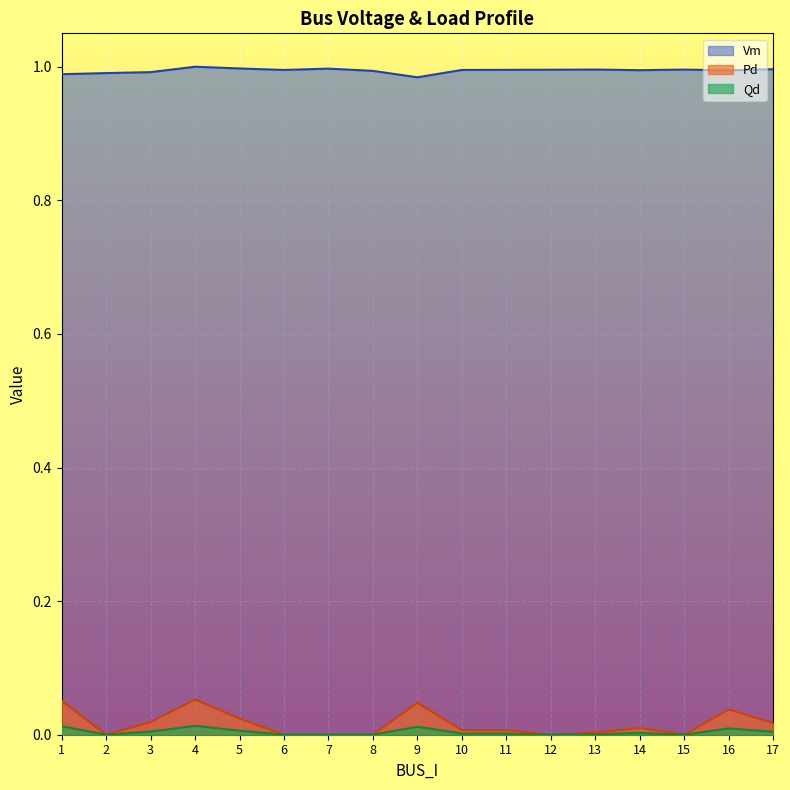

True or false: Qd and Vm intersect in this chart.

False